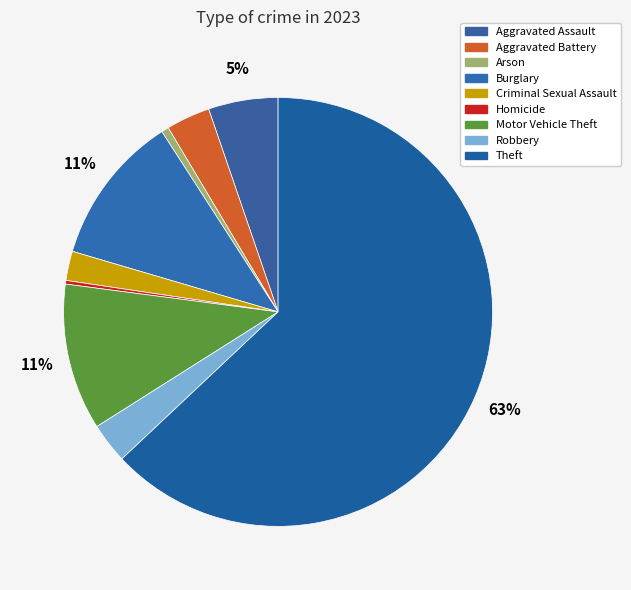

To the nearest percent, what is the difference between the Burglary and Robbery slice percentages?

8%